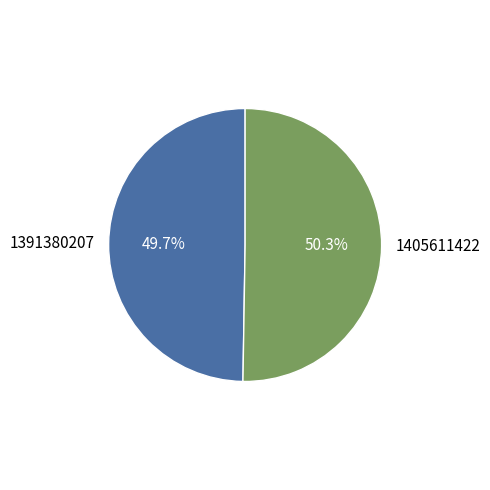

Rank the categories by value from lowest to highest.

1391380207, 1405611422